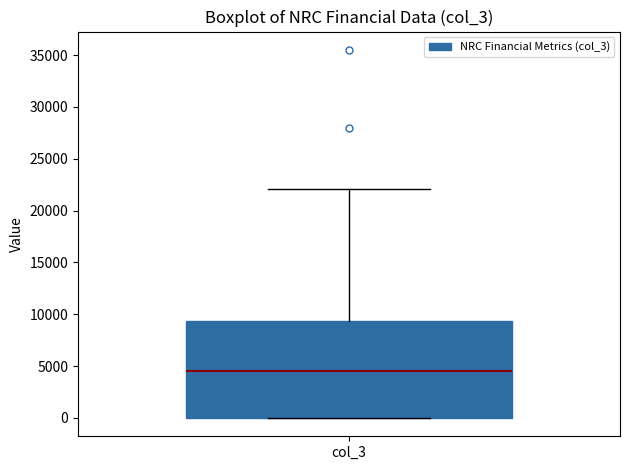

Transcribe this box plot: give where the median line is, the range the box spans, and where the two whiskers end, as read against the y-axis. The values are not printed on the chart, so give them approximately, as read against the axis.

median 4500, box 0 to 9500, whiskers 0 to 22000